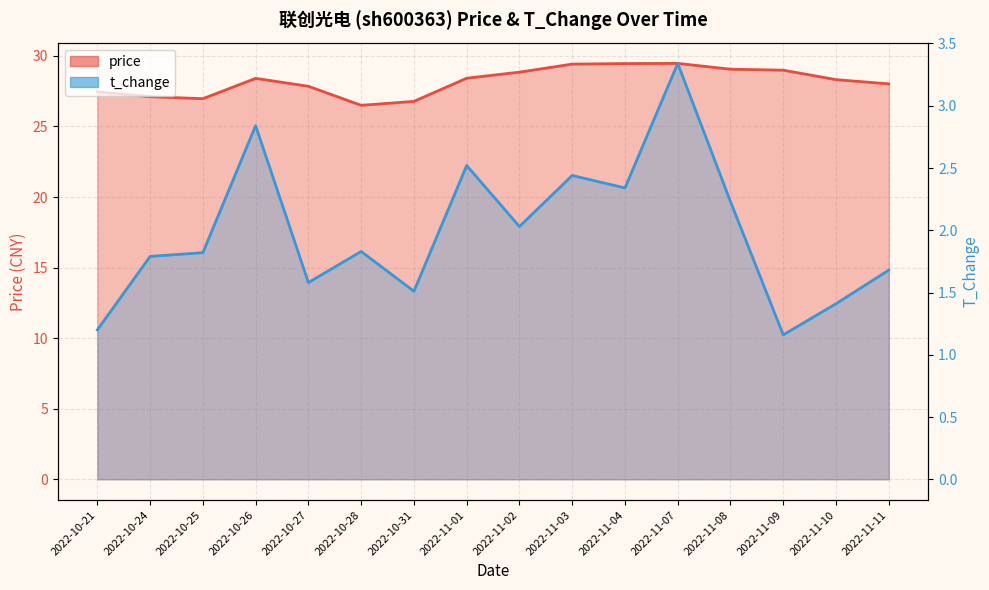

What is the spread (max minus min) of values at 2022-11-02?

26.8